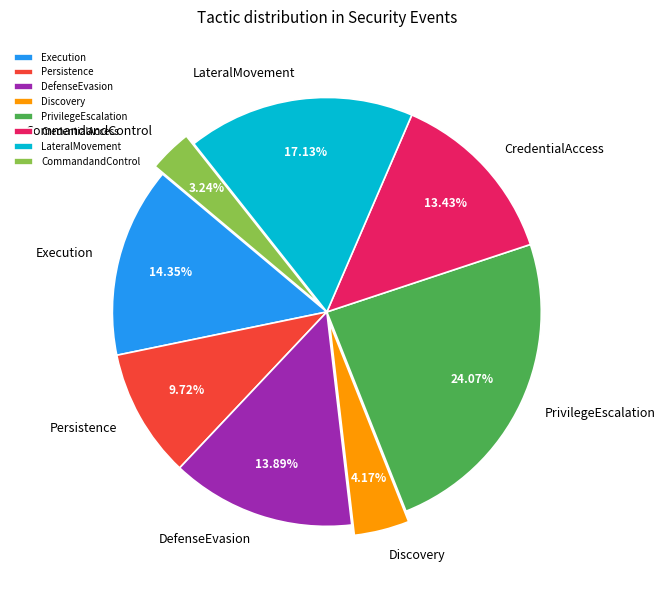

To the nearest percent, what is the difference between the largest and smallest slice percentages?

21%